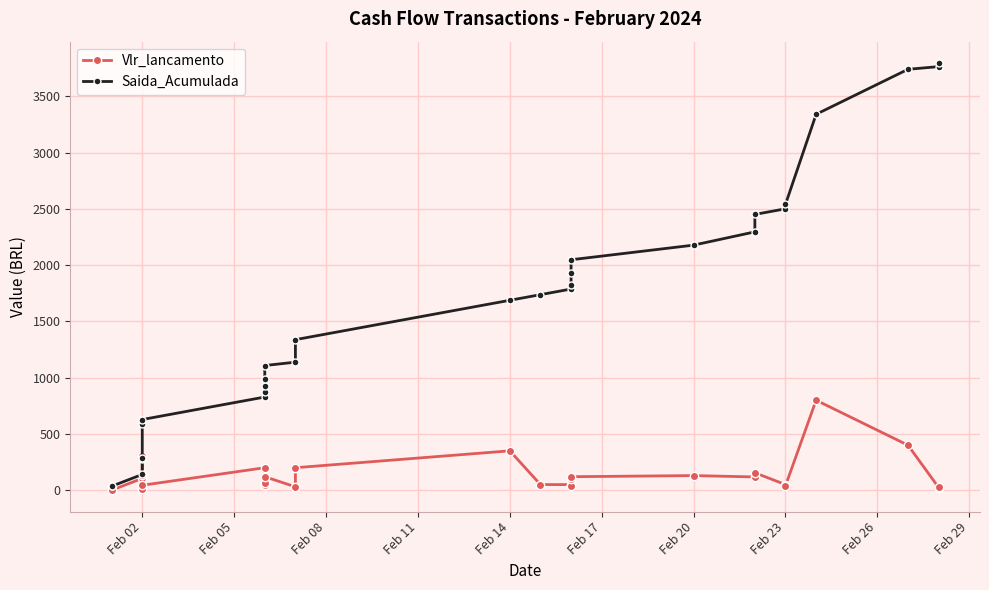

True or false: Saida_Acumulada and Vlr_lancamento intersect in this chart.

False